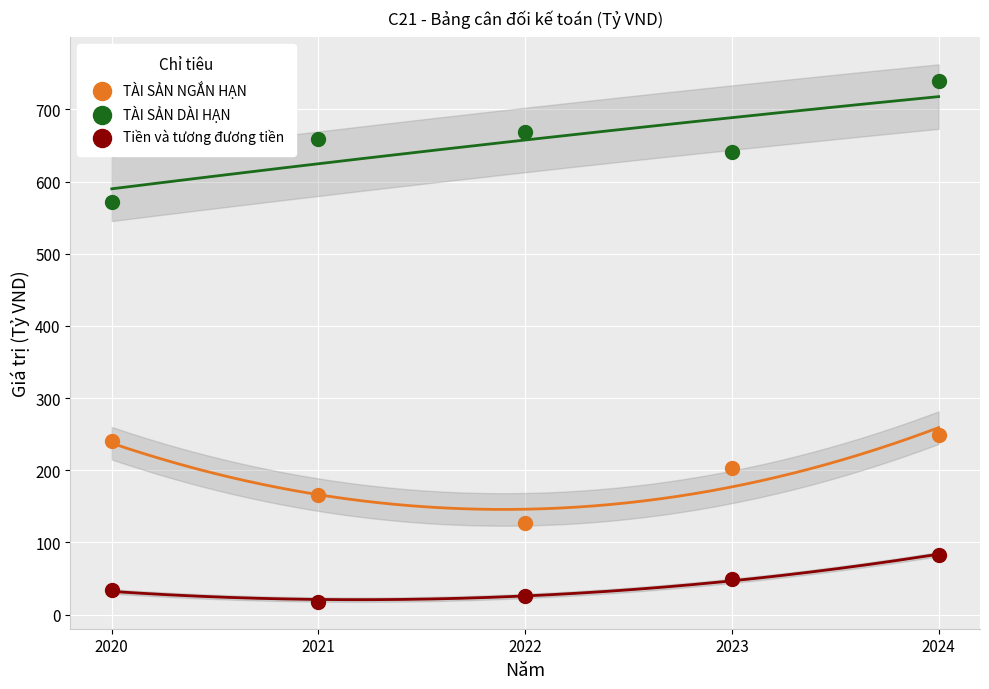

What are all the series names shown in the legend?

TÀI SẢN NGẮN HẠN, TÀI SẢN DÀI HẠN, Tiền và tương đương tiền